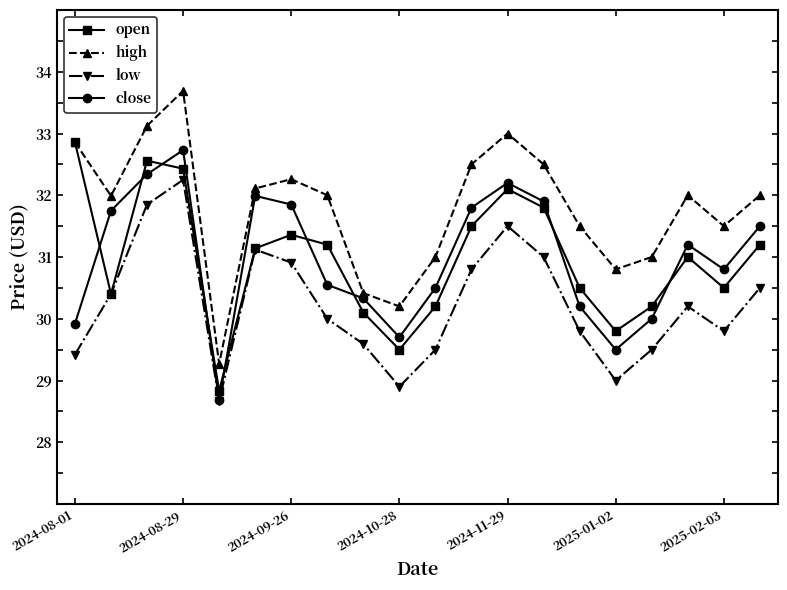

In open, how many points are lower than both neighbors (excluding endpoints)?

5